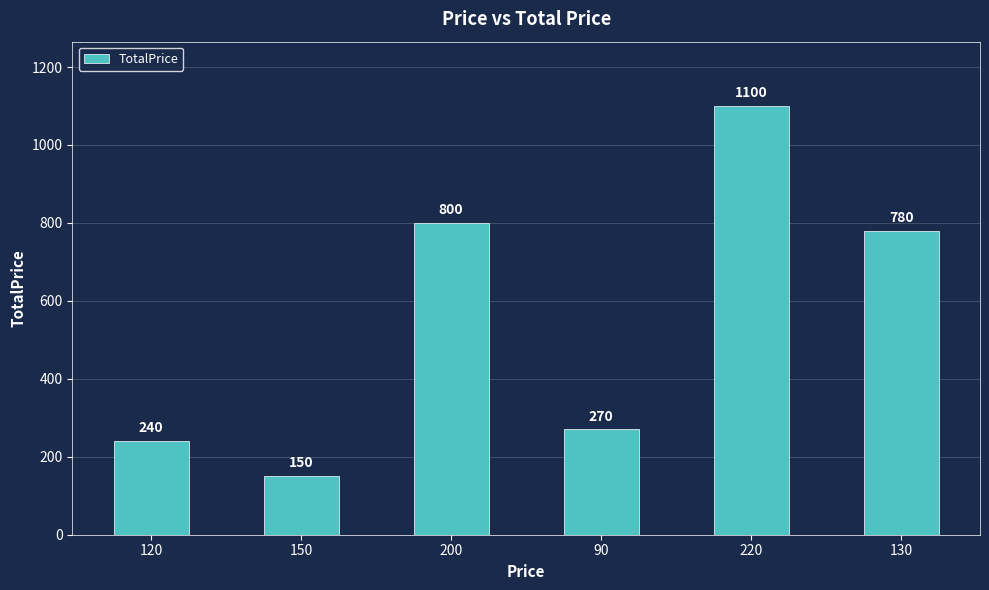

What is the ratio of the value at 220 to the value at 150?

7.3